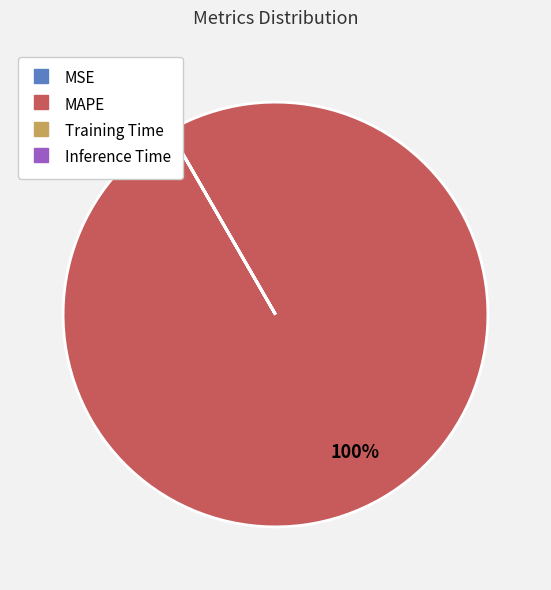

Is there a majority slice in this chart?

Yes